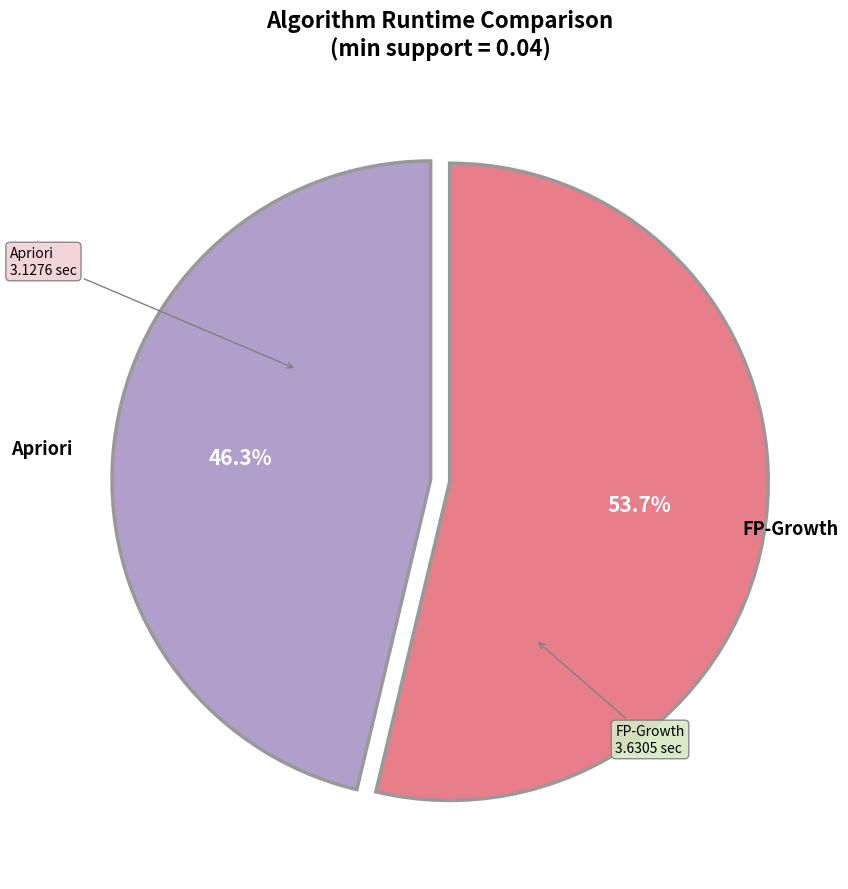

Is there a majority slice in this chart?

Yes